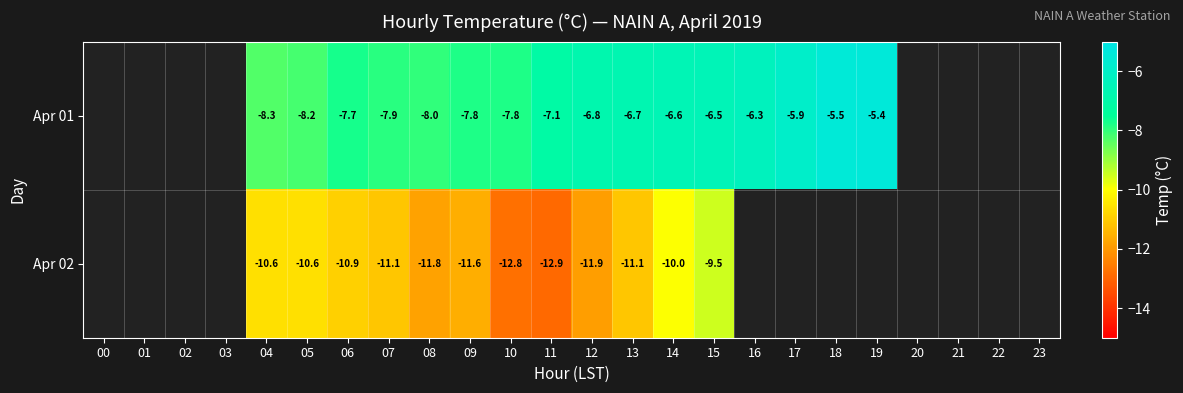

The Apr 02 series shows -10.9 at 06. True or false?

True